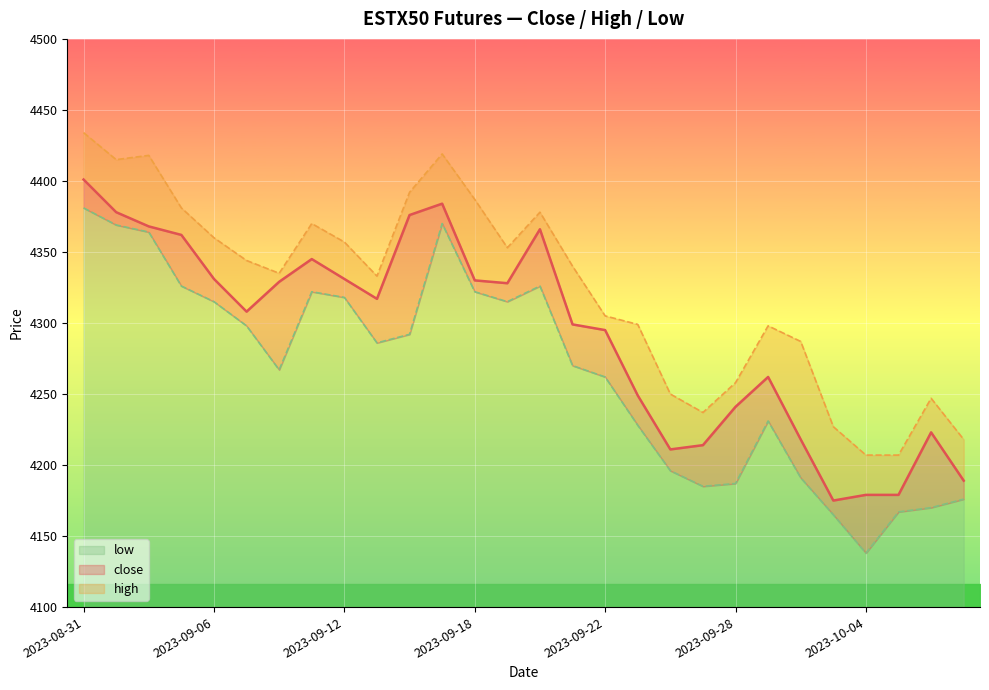

The low series shows 4231 at 2023-09-29. True or false?

True